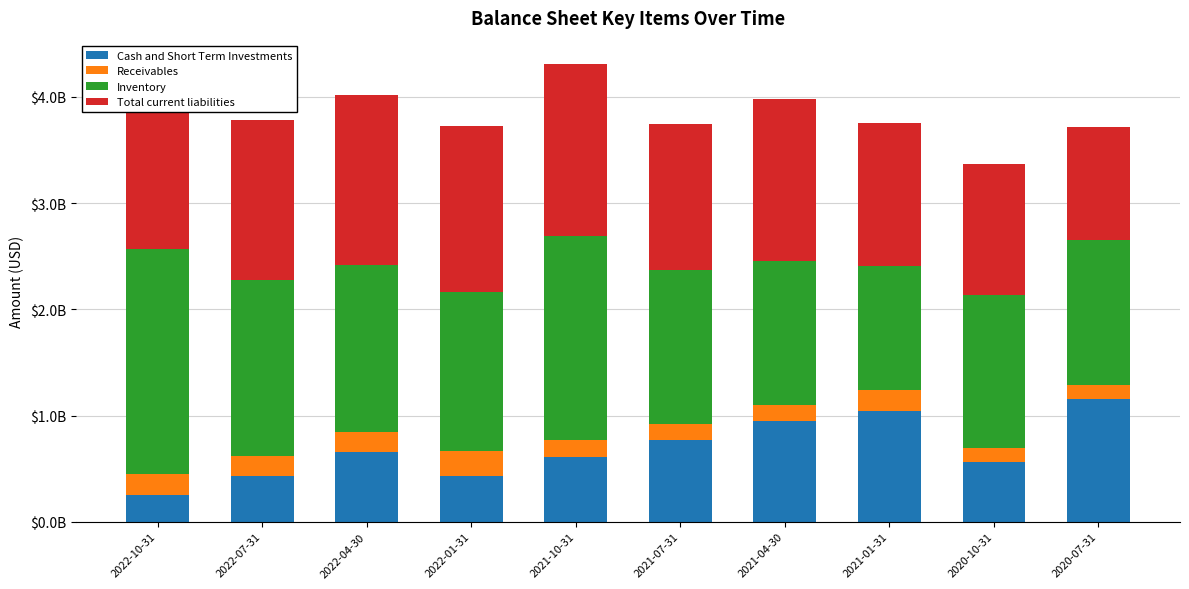

What is the label of the 1st bar from the left?

2022-10-31